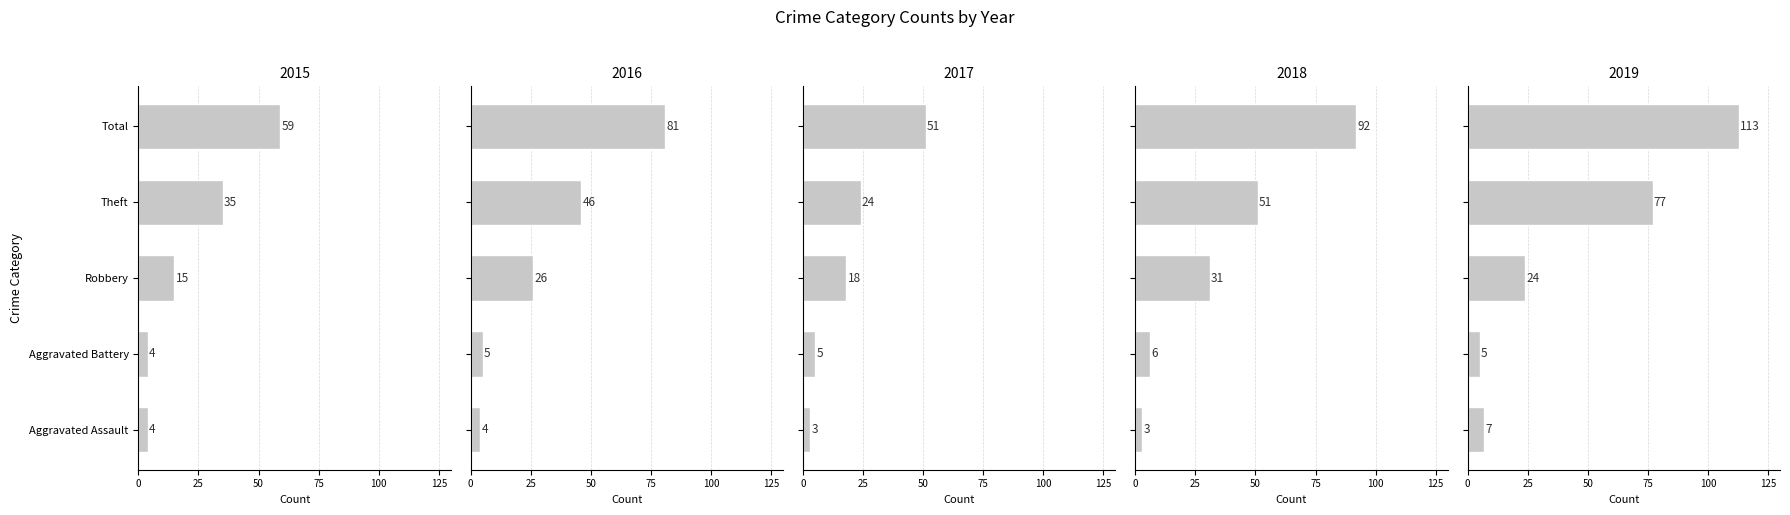

How many groups of bars are there?

5